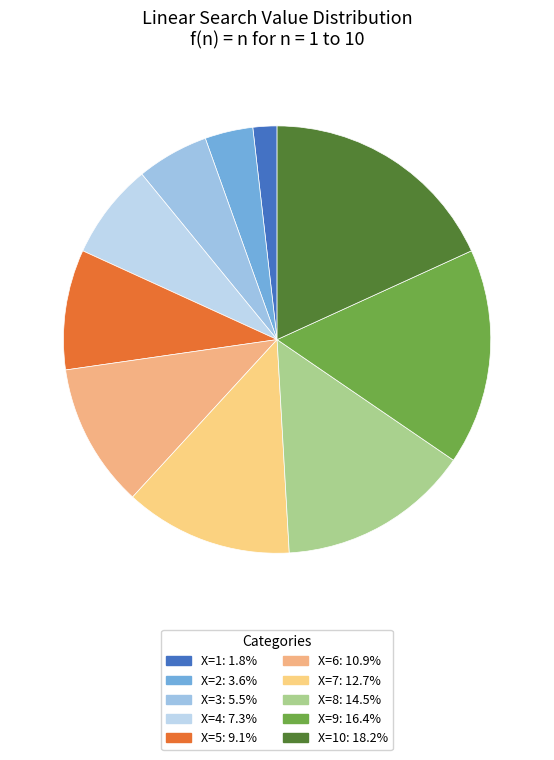

How many slices are in this pie chart?

10